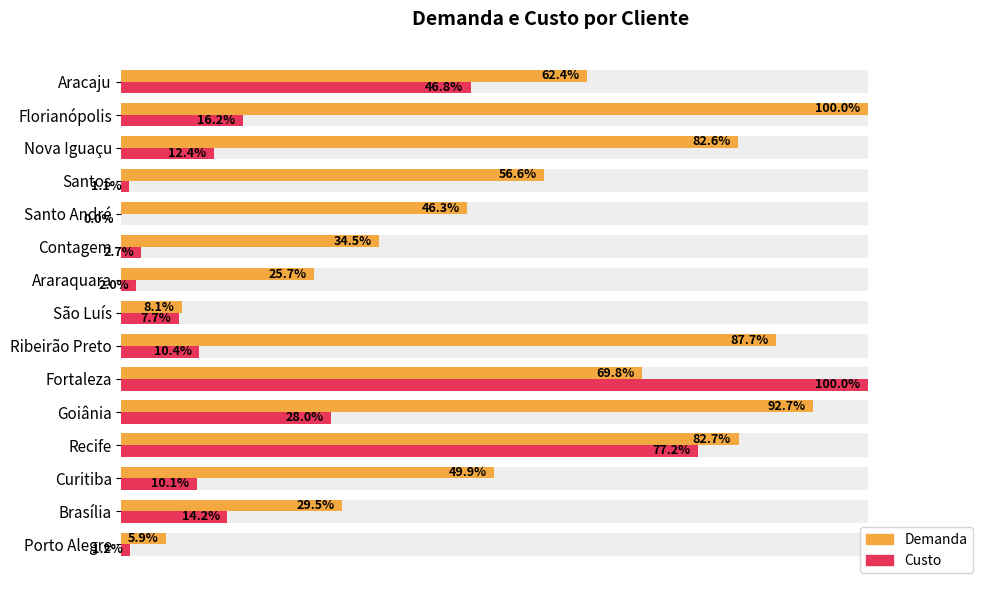

Does the chart contain stacked bars?

No